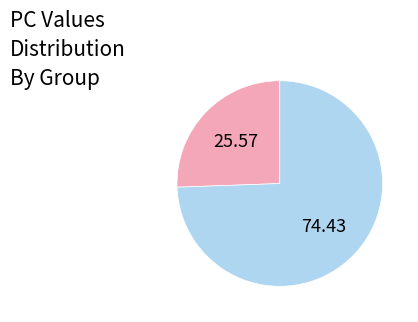

Is there any slice that represents more than half of the pie?

Yes